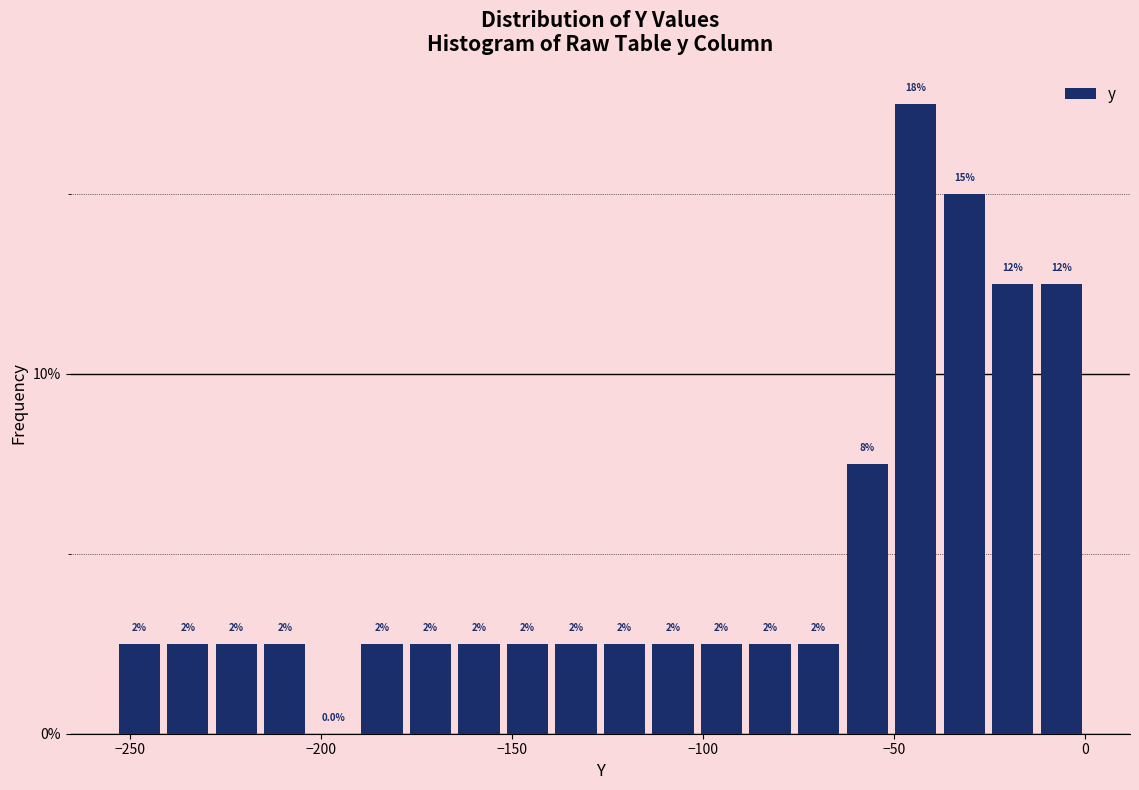

Read against the x-axis, roughly where is the centre of the tallest bar?

-45